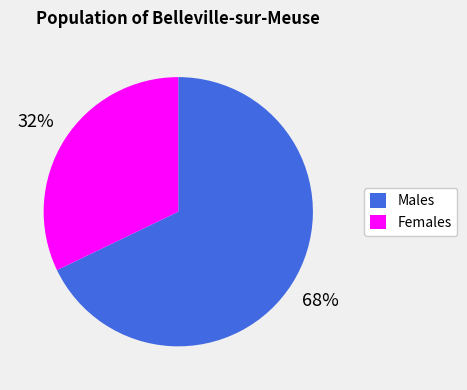

To the nearest percent, what is the difference between the largest and smallest slice percentages?

36%